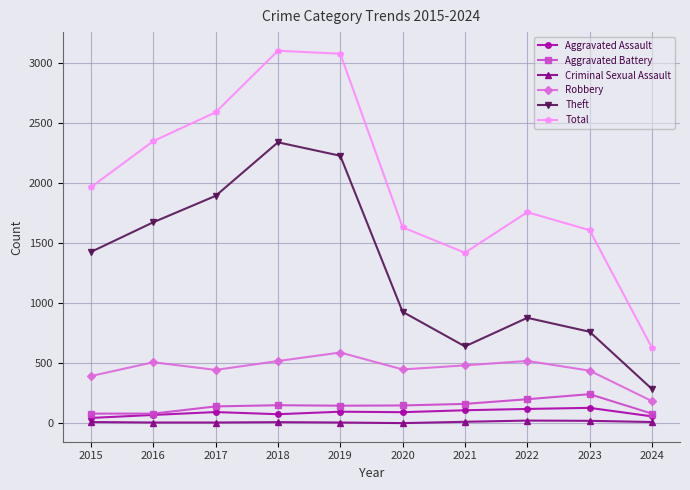

Is it true that Theft equals 880 at 2022?

True